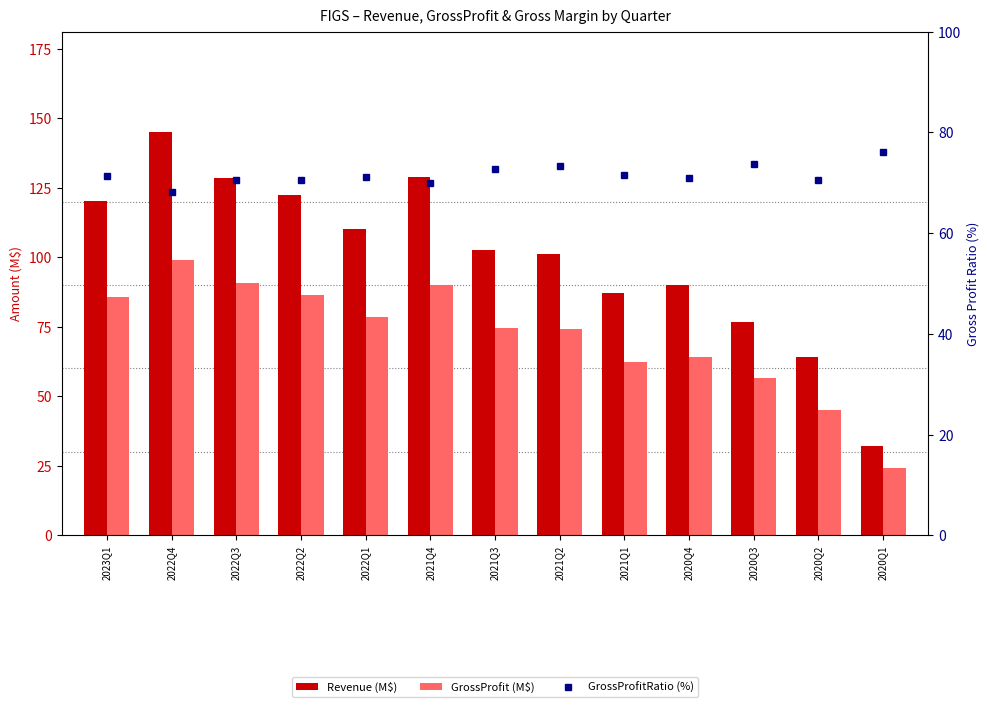

What is the smallest value displayed?

24.3